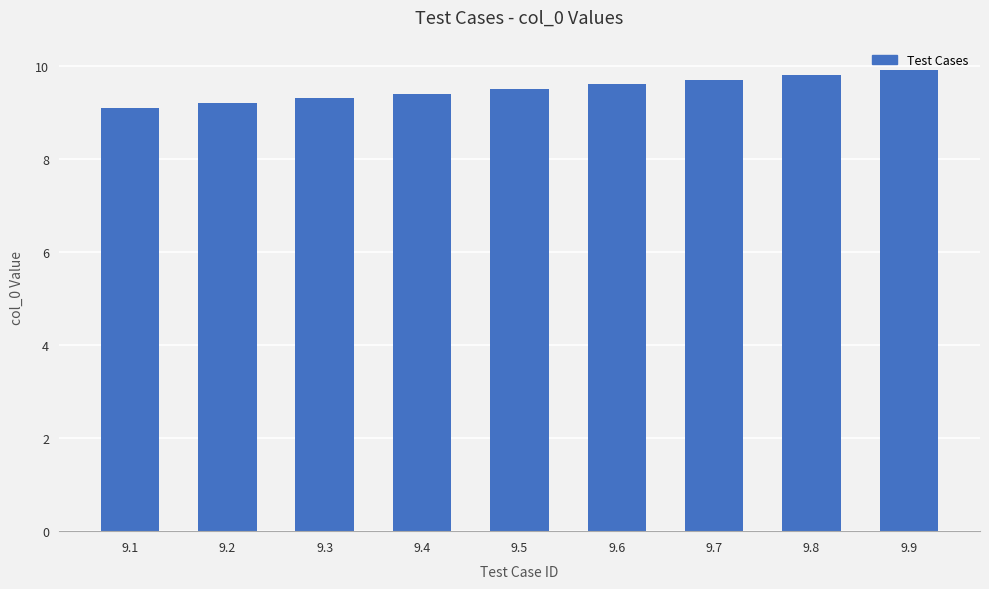

Reading left to right, transcribe all the data shown in this chart.

9.1	9.2	9.3	9.4	9.5	9.6	9.7	9.8	9.9